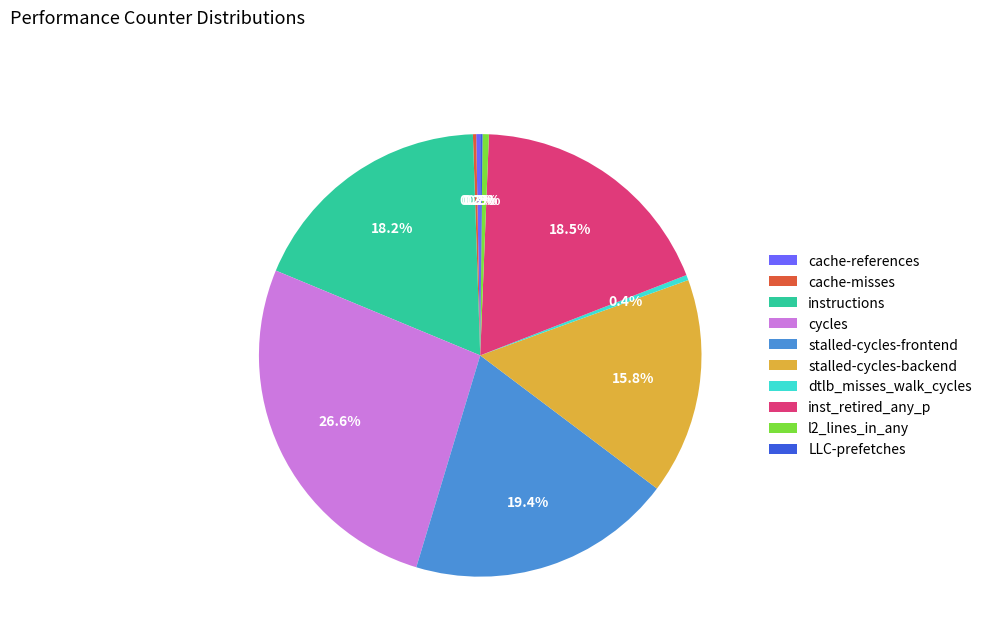

To the nearest percent, what is the average slice percentage?

10%